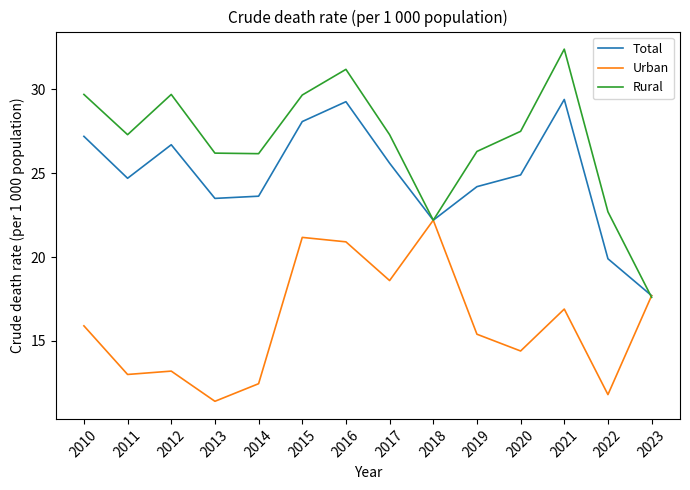

Which series has the largest range (max minus min)?

Rural